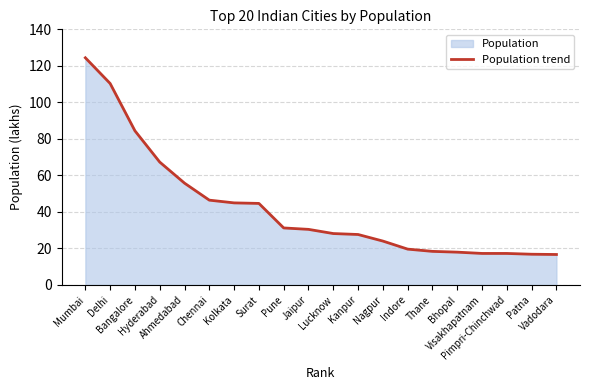

What is the smallest value displayed?

16.7